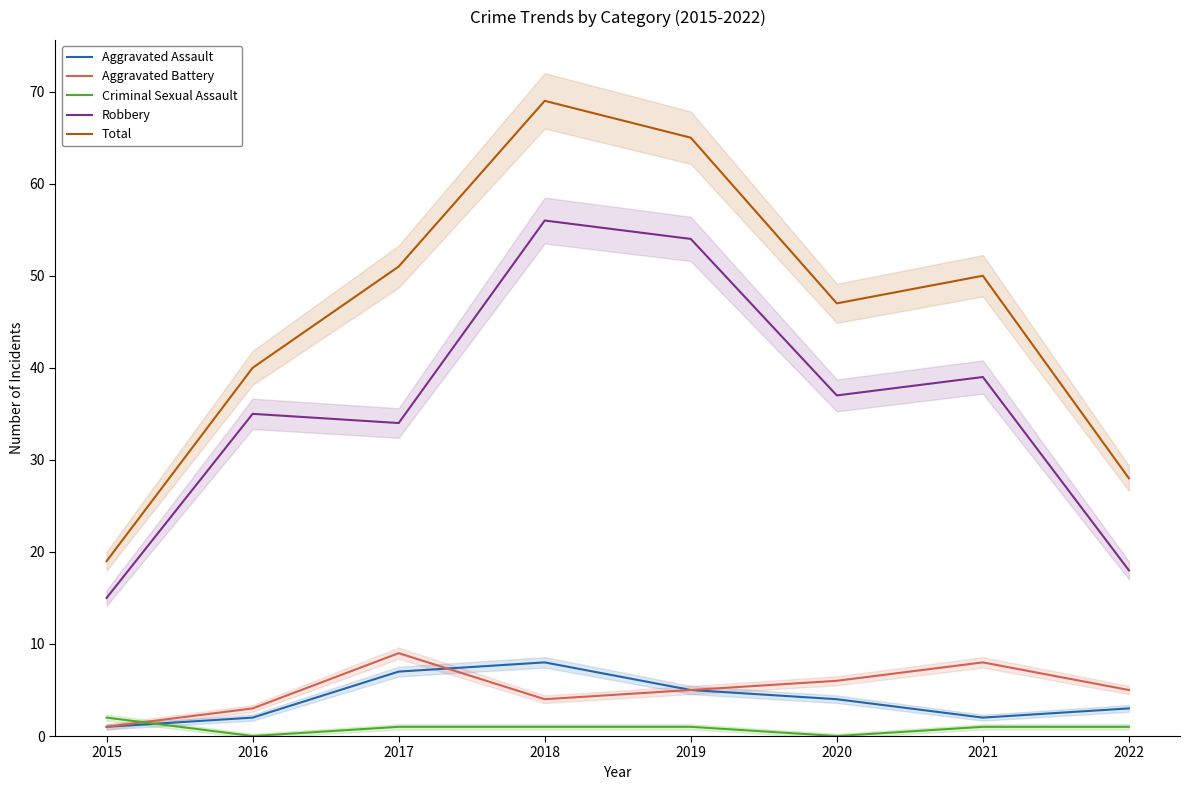

What is the spread (max minus min) of values at 2018?

68